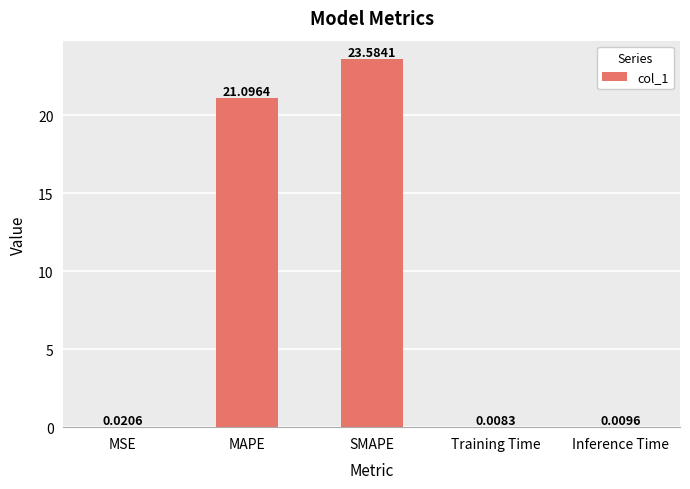

Between Inference Time and Training Time, which is larger?

Inference Time